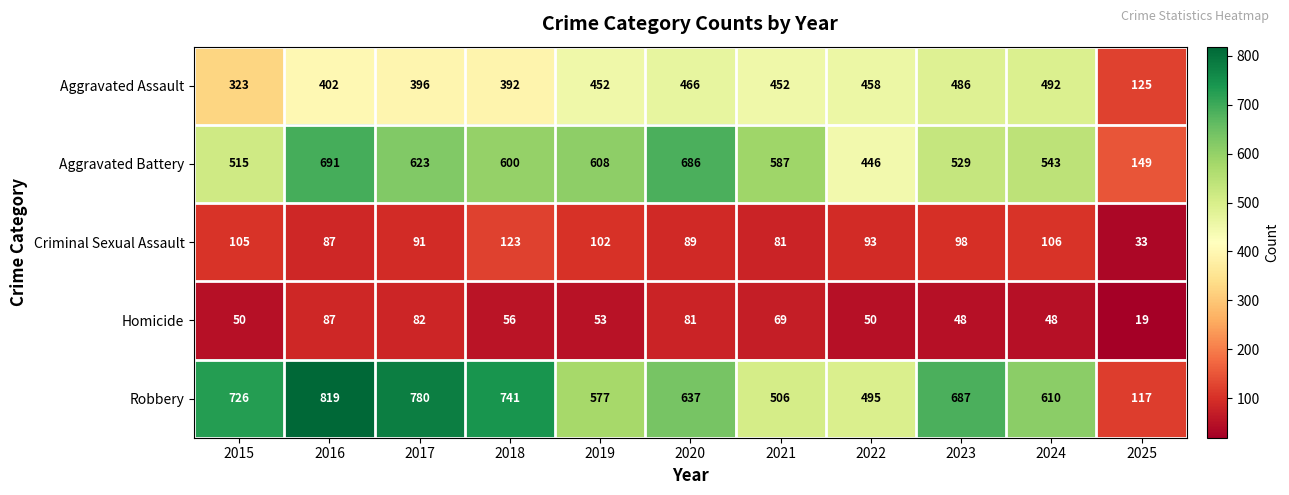

Where does the Robbery series first go above 637?

2015